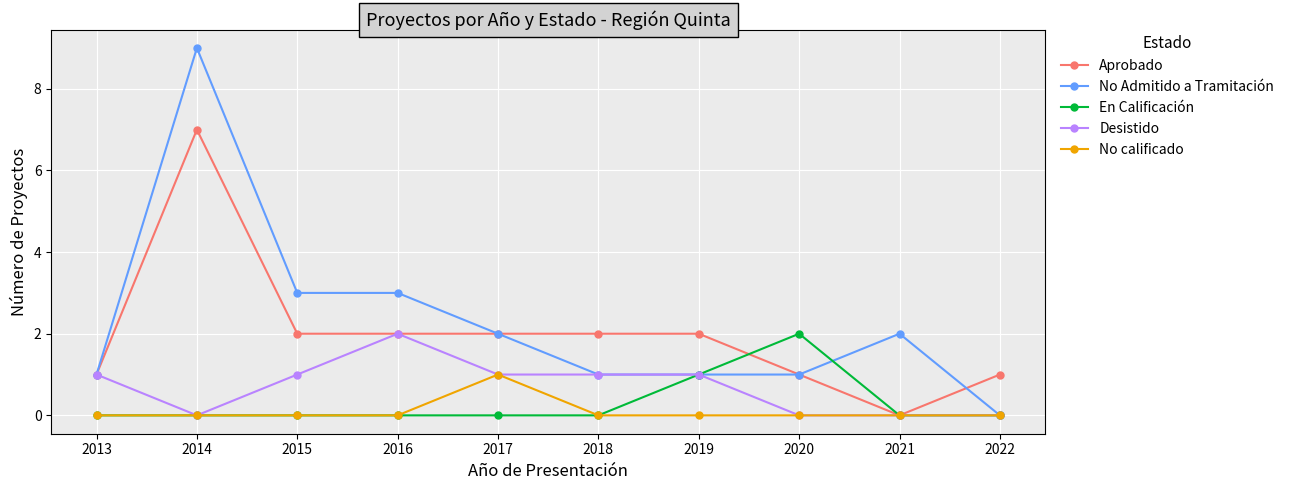

Is it true that En Calificación equals 0 at 2020?

False